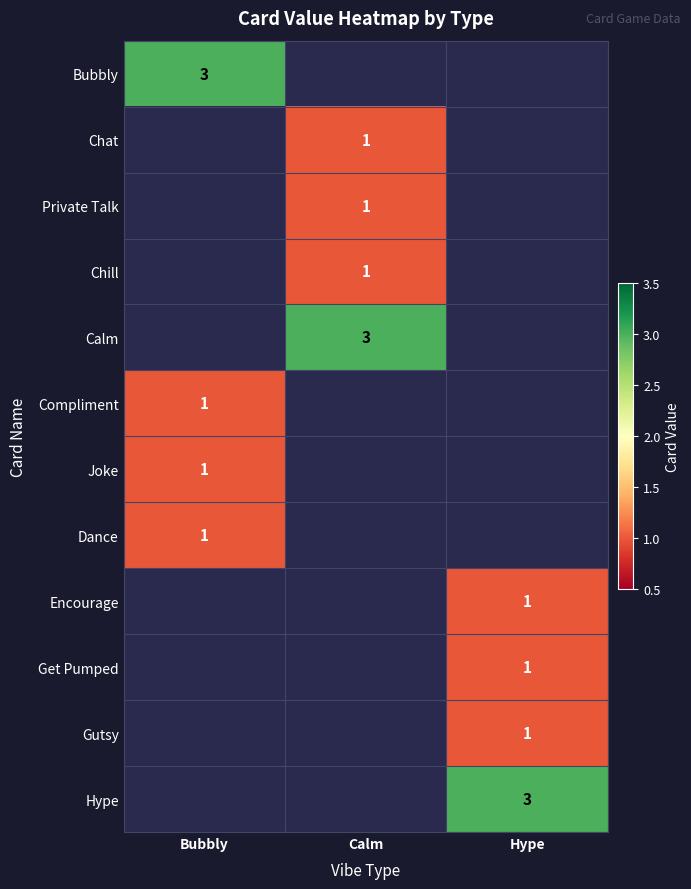

Is it true that Get Pumped equals 1 at Hype?

True